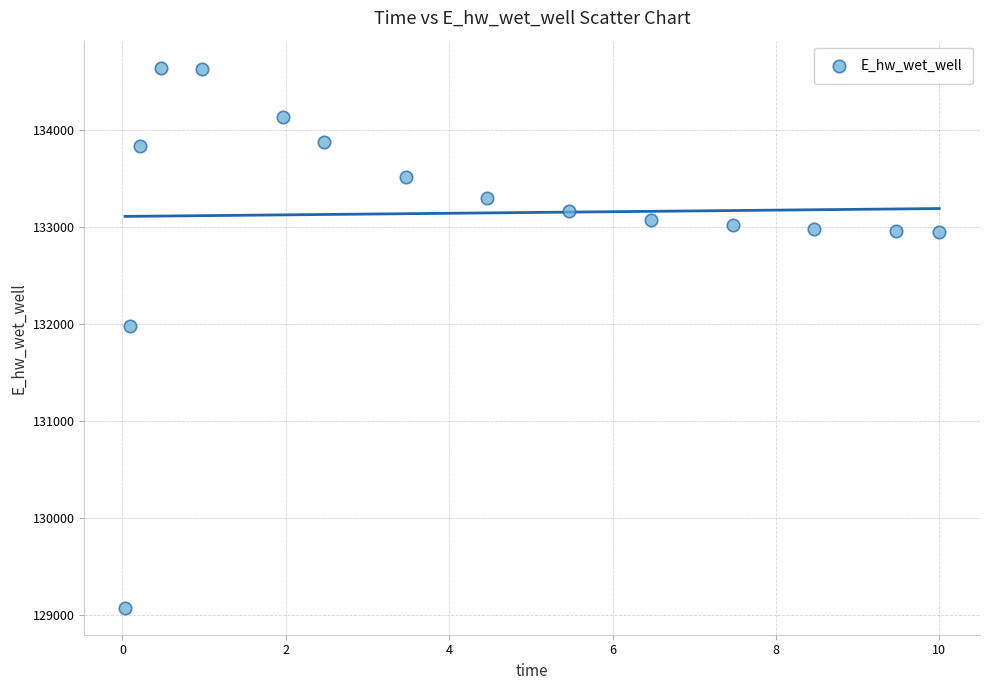

What Y value in the scatter plot is closest to 131857?

131978.4